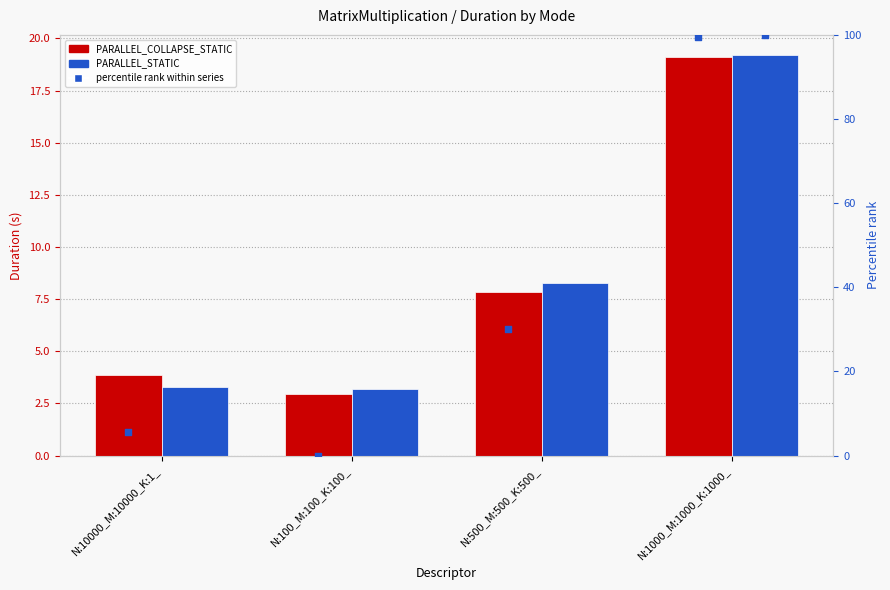

Which series contains the lowest Y value?

PARALLEL_COLLAPSE_STATIC pct